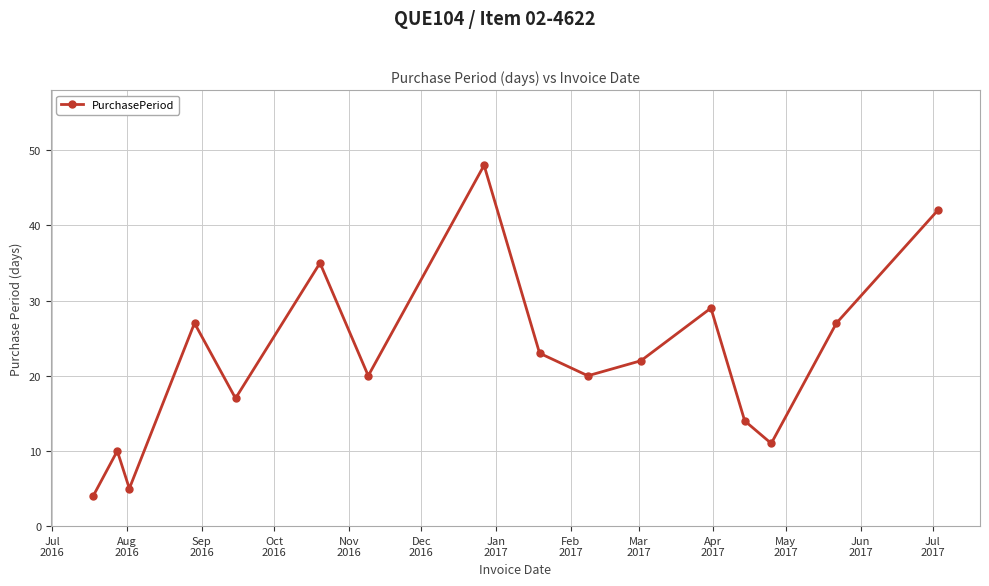

What is the minimum value shown in the chart?

4